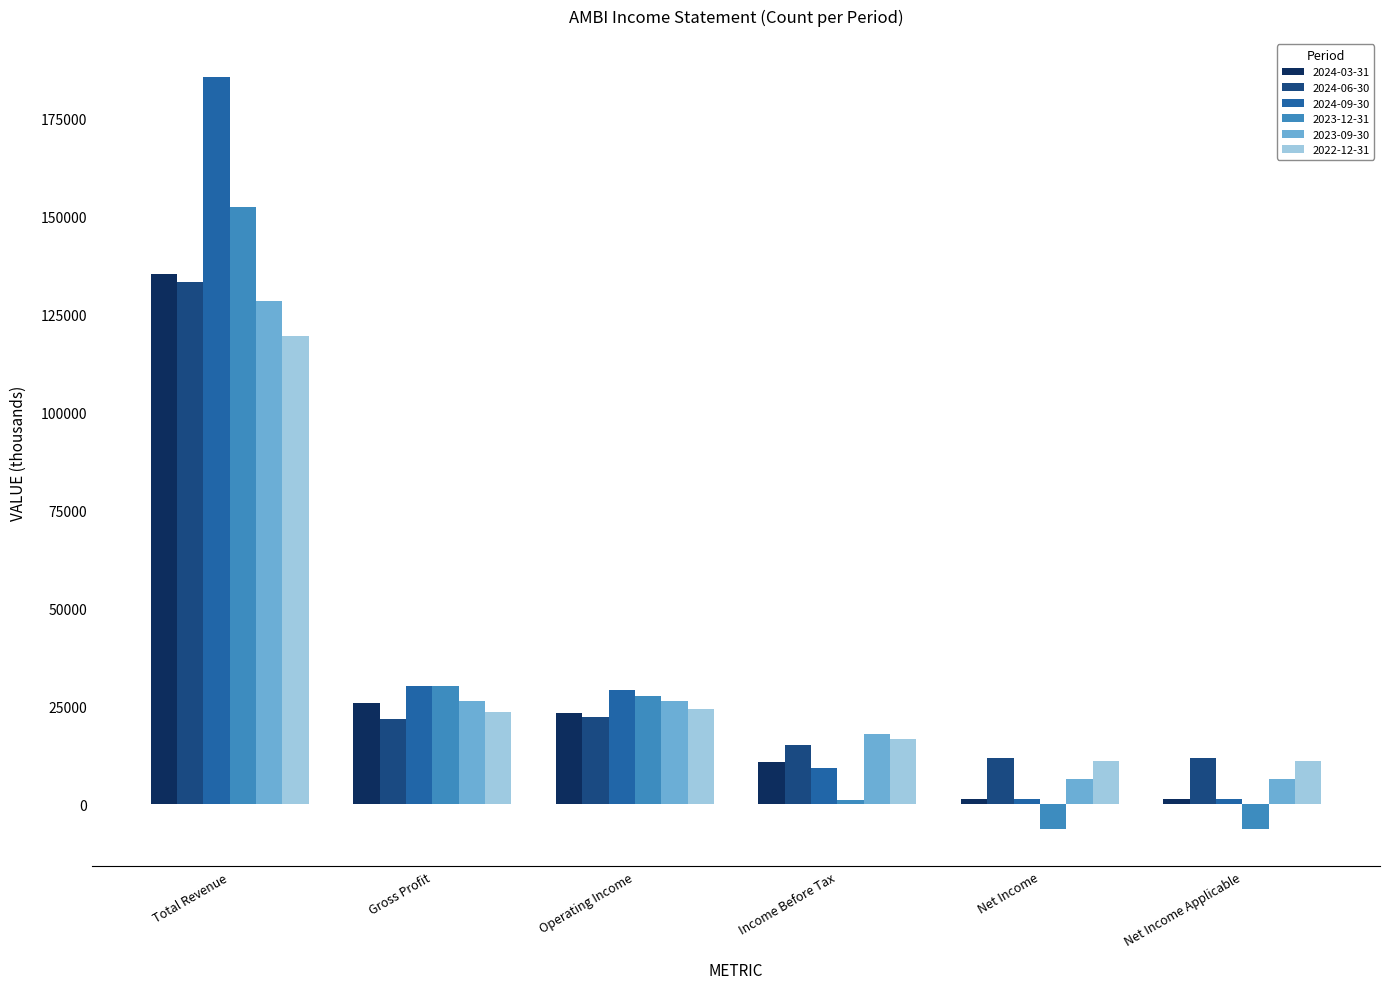

At which label is 2022-12-31 closest to 65350?

Operating Income